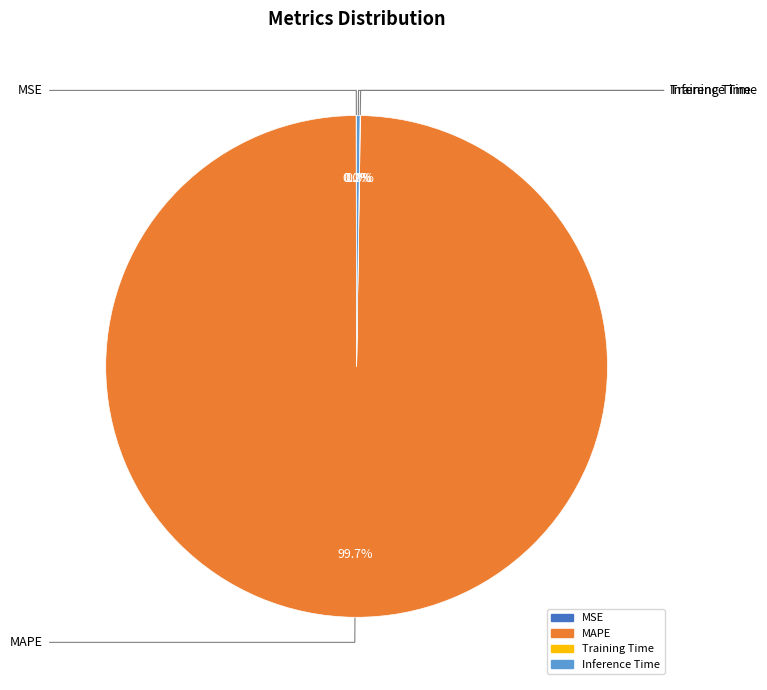

The Training Time slice represents 1% of the pie. True or false?

False